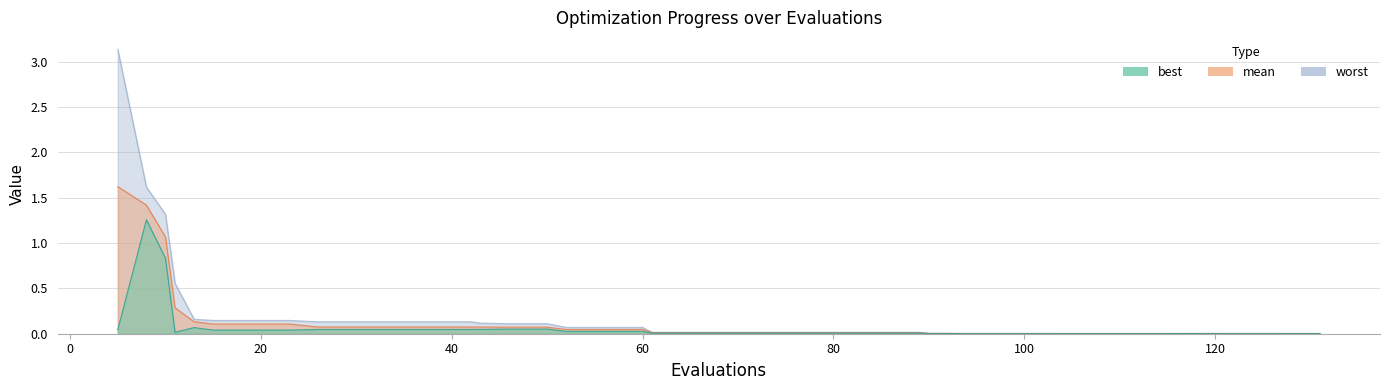

The best series shows 0.0 at 94. True or false?

False